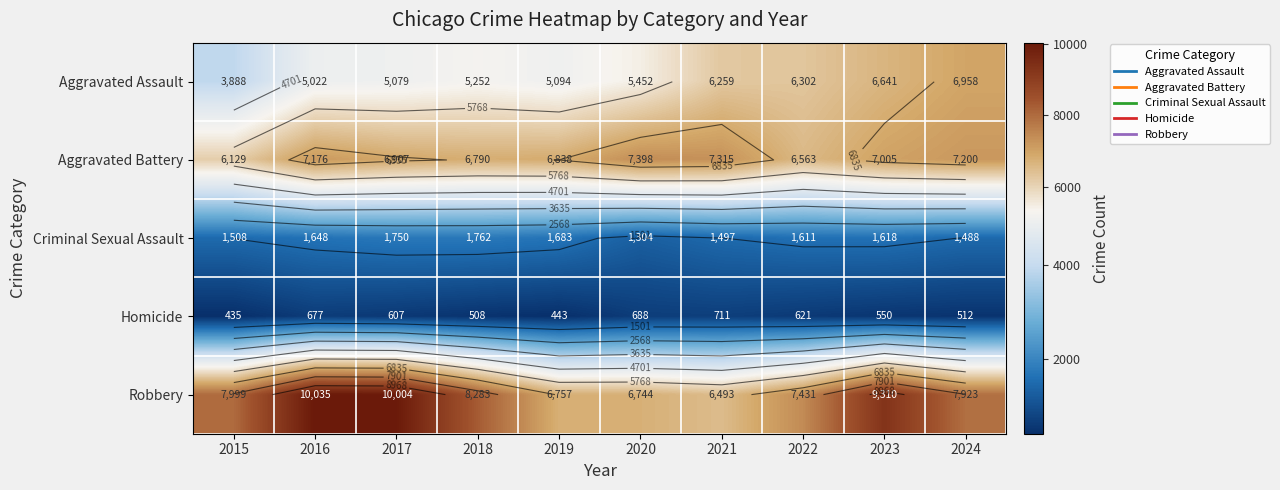

Is the value of Robbery at 2021 greater than the value of Aggravated Battery at 2015?

Yes